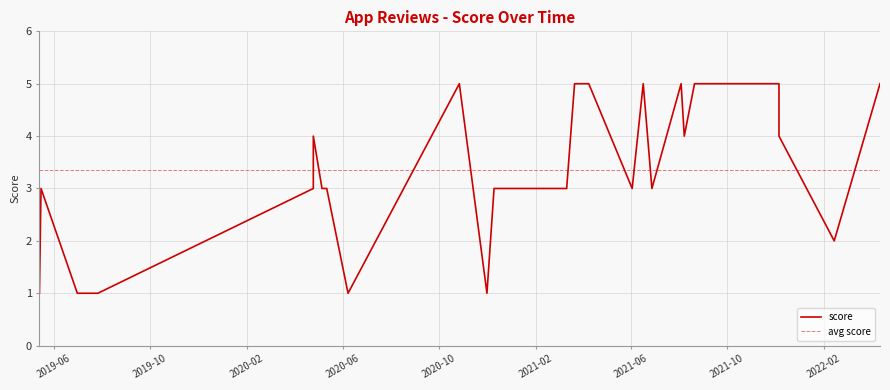

Reading left to right, what are all the values shown in this chart?

1	3	1	1	1	3	4	3	3	1	5	1	3	3	5	5	3	5	3	5	4	5	5	5	5	4	2	5